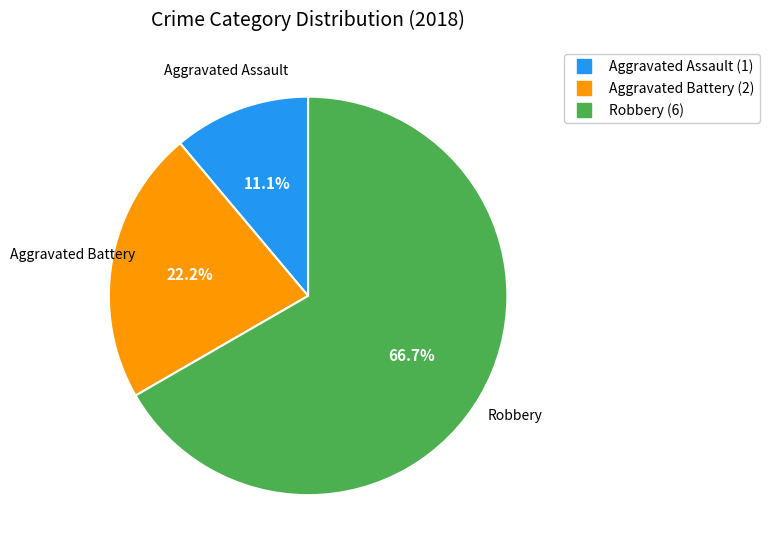

Is it true that Aggravated Battery is 16% of the pie?

False